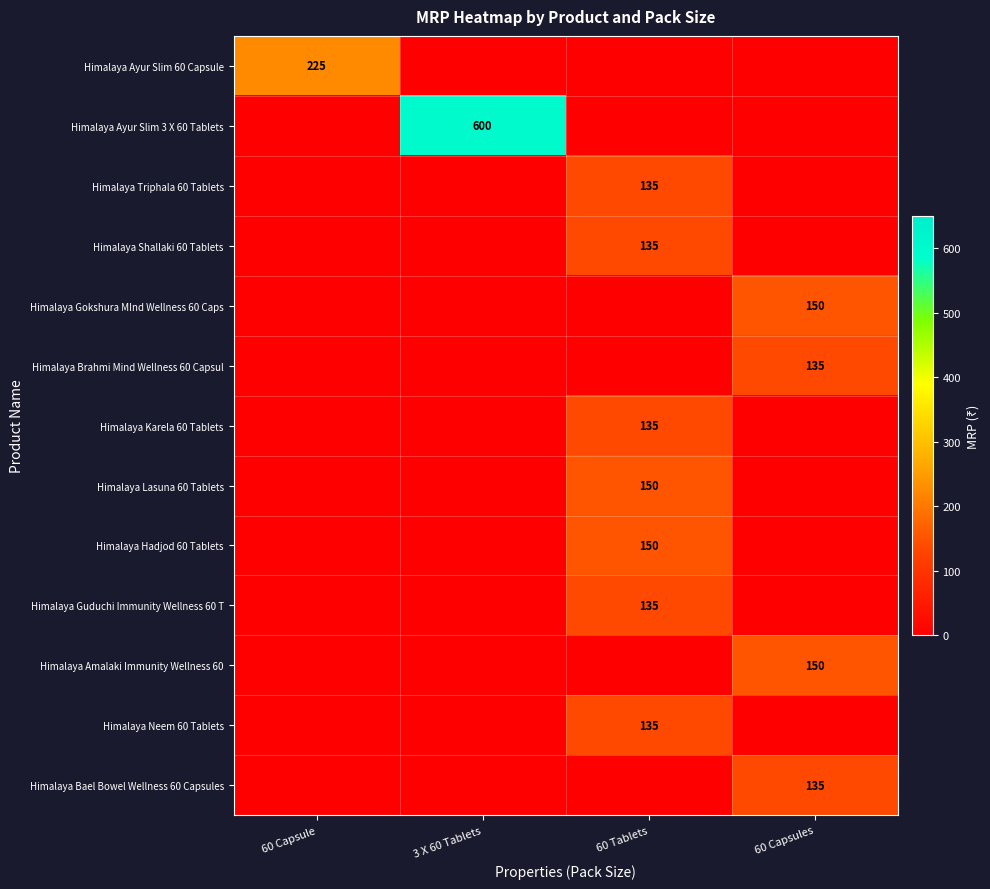

The value of Himalaya Karela 60 Tablets at 60 Tablets is 75. True or false?

False